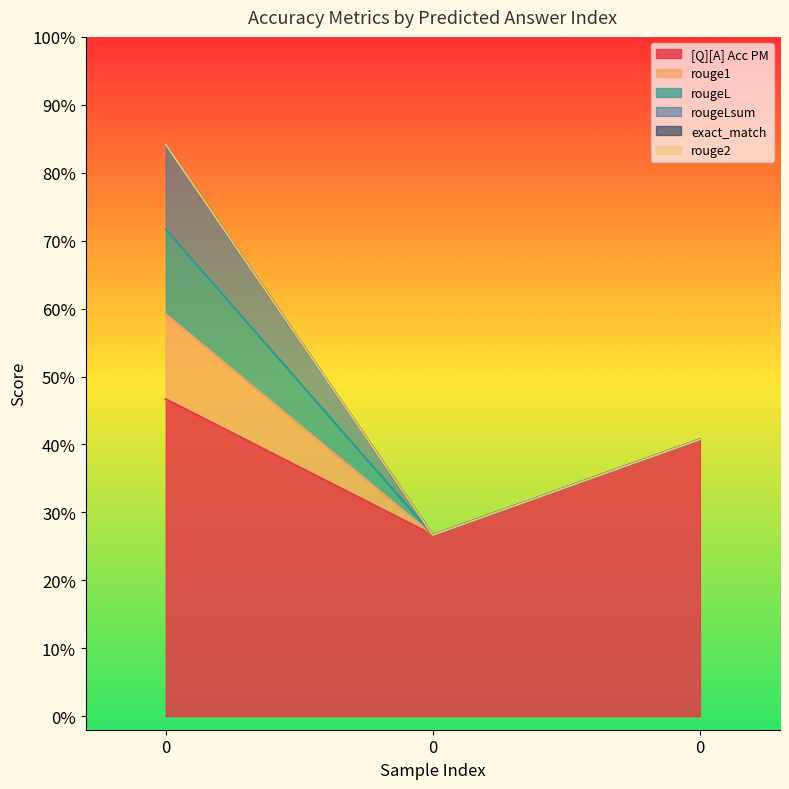

Reading right to left, list all the values displayed in this chart.

[Q][A] Acc PM: 0.4	0.3	0.5
rouge1: 0.0	0.0	0.1
rougeL: 0.0	0.0	0.1
rougeLsum: 0.0	0.0	0.1
exact_match: 0.0	0.0	0.0
rouge2: 0.0	0.0	0.0